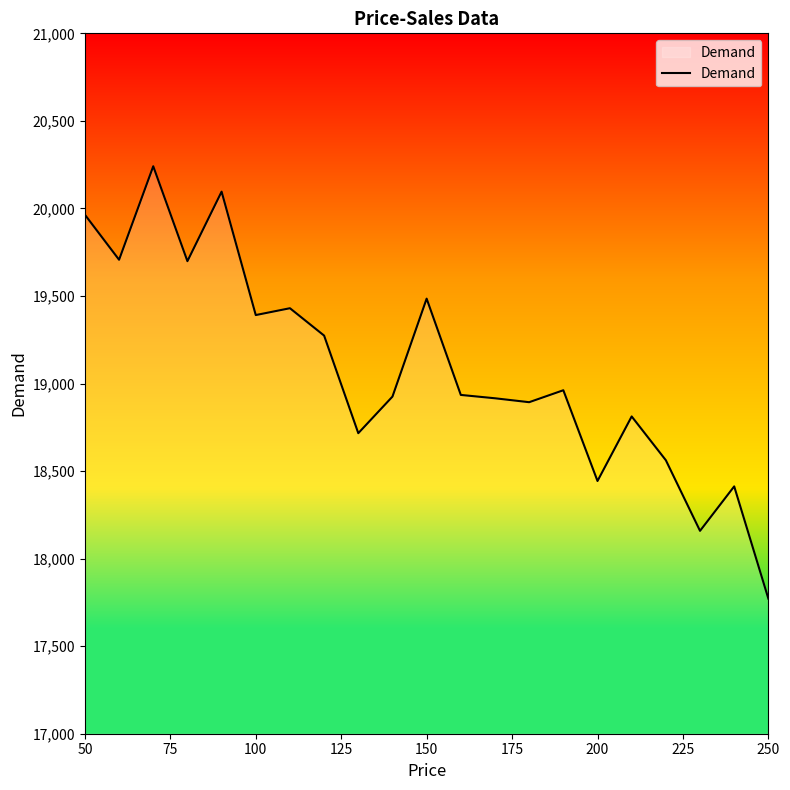

What is the greatest value displayed?

20240.8